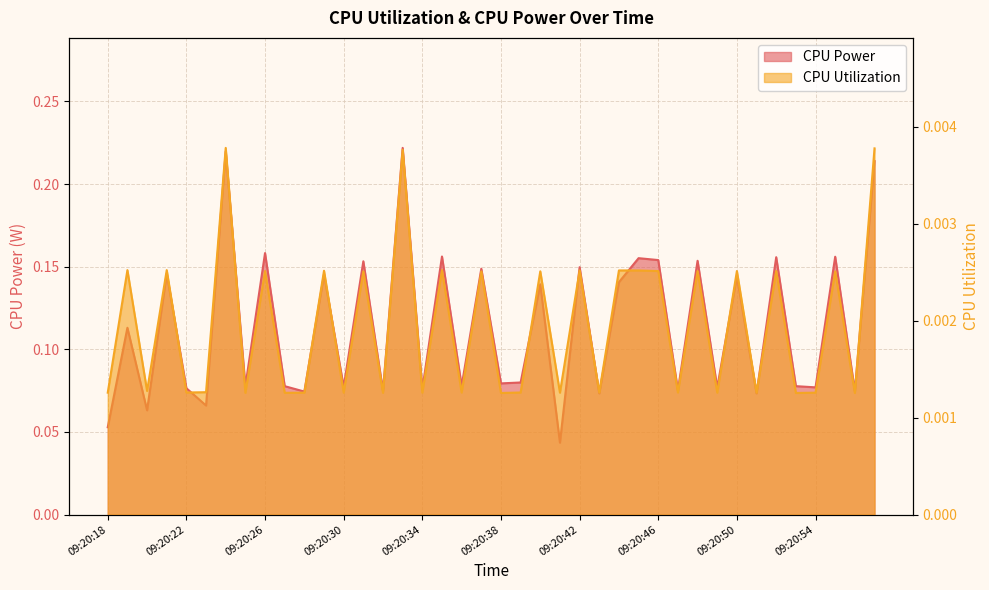

What is the difference between the second highest and second lowest values in the CPU Power series?

0.2